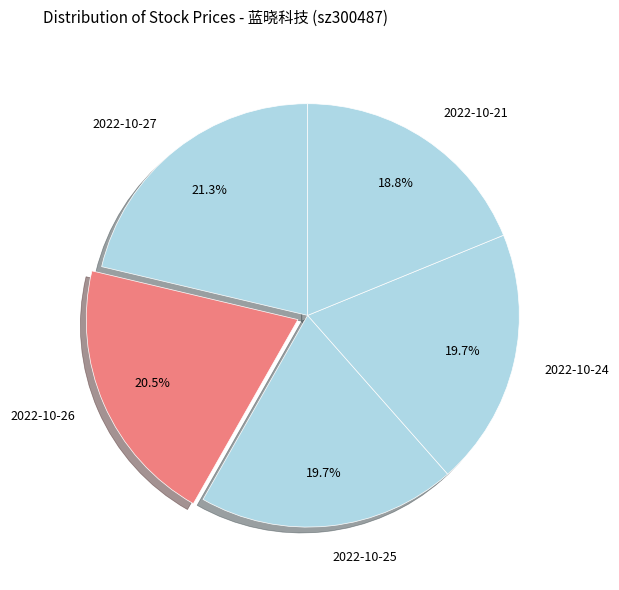

Which slice is the largest?

2022-10-27